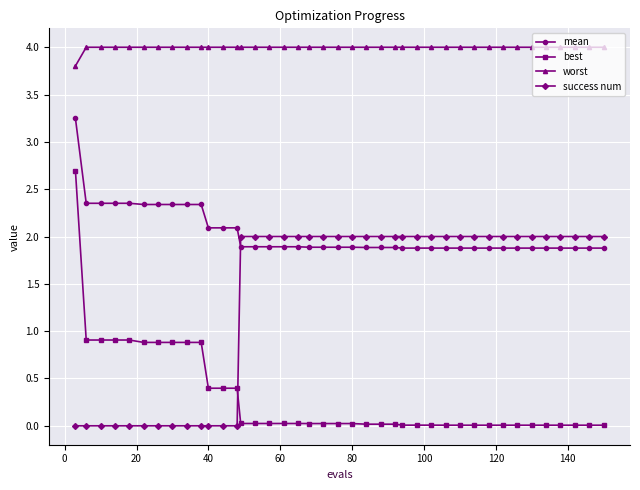

Which series has the largest range (max minus min)?

best